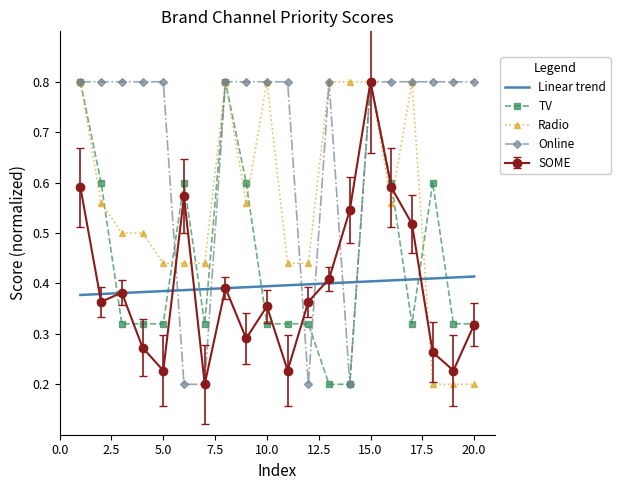

Which series has the largest total across all categories?

Online